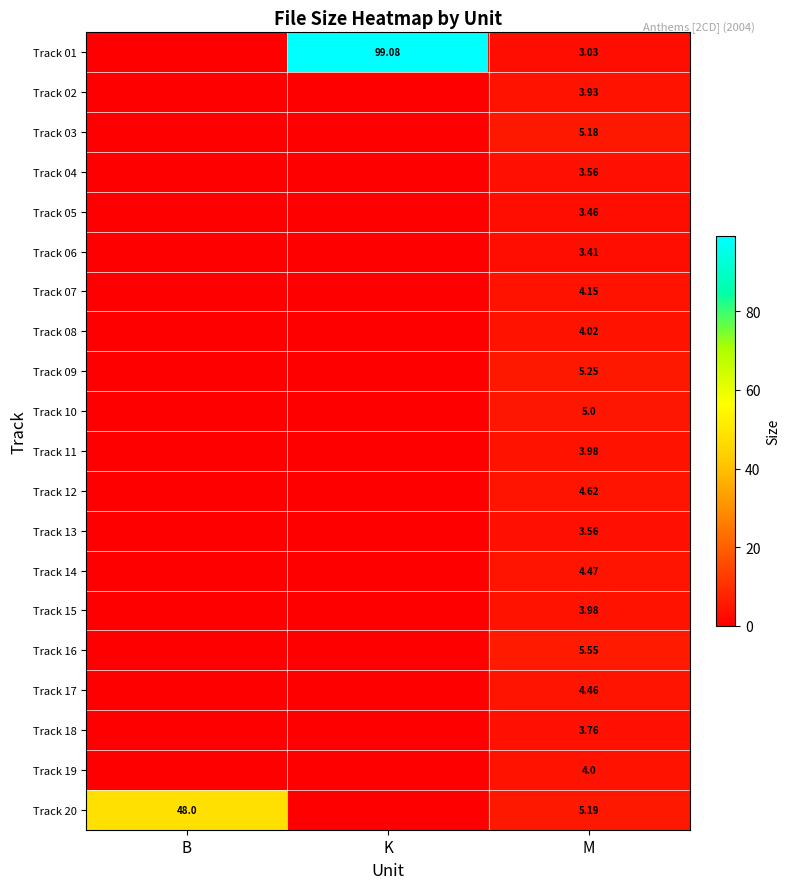

Is the value of Track 08 at M greater than the value of Track 06 at M?

Yes